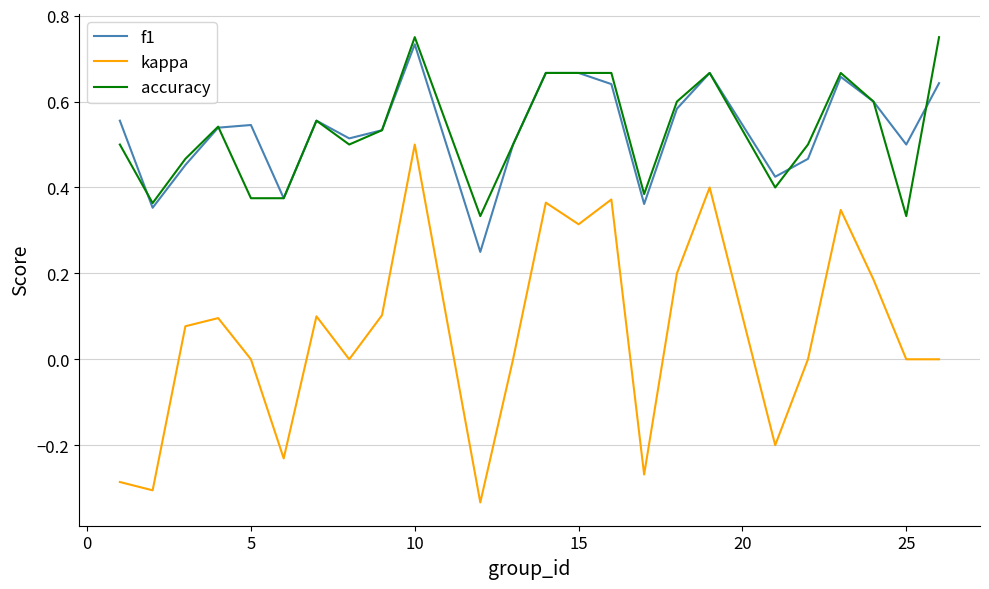

True or false: kappa and f1 cross at least once.

False